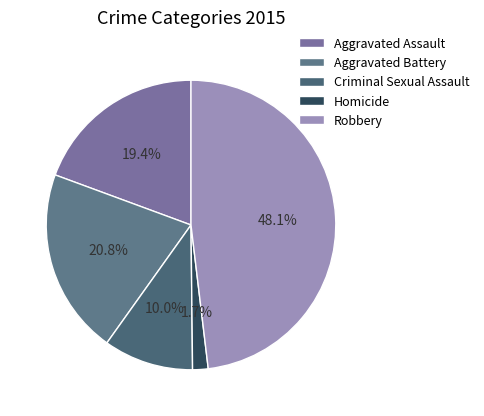

How many segments does this pie chart have?

5